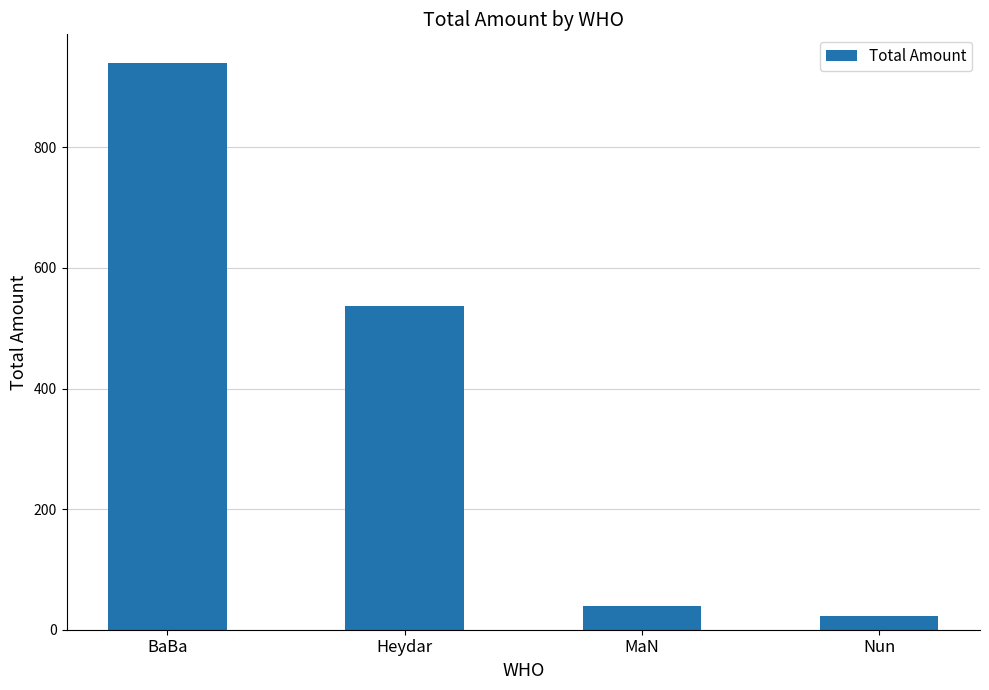

List the labels in order of value, largest first.

BaBa, Heydar, MaN, Nun